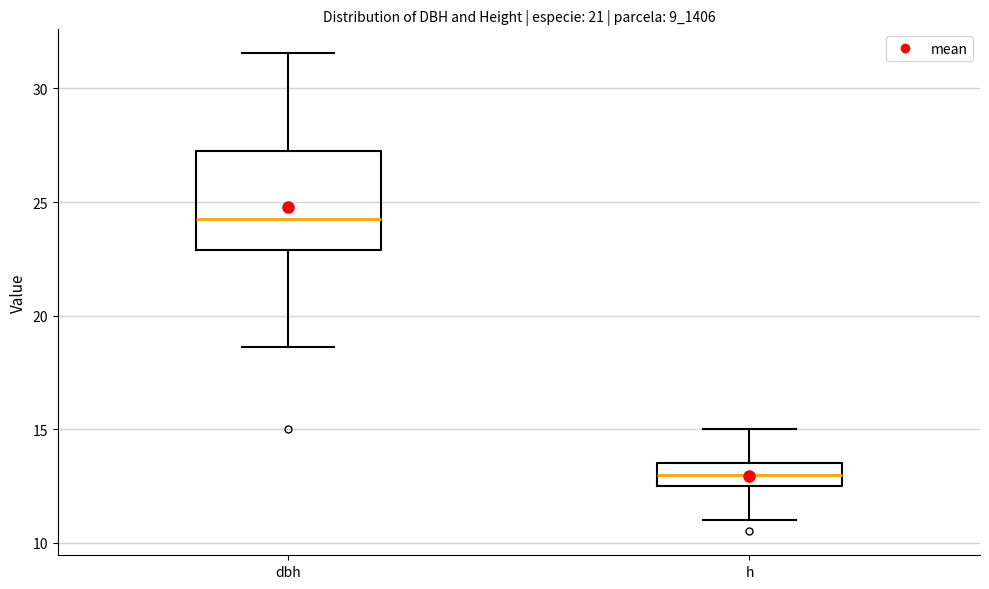

Where does the lower whisker of the box for h end on the y-axis? The values are not printed on the chart, so give them approximately, as read against the axis.

11.0